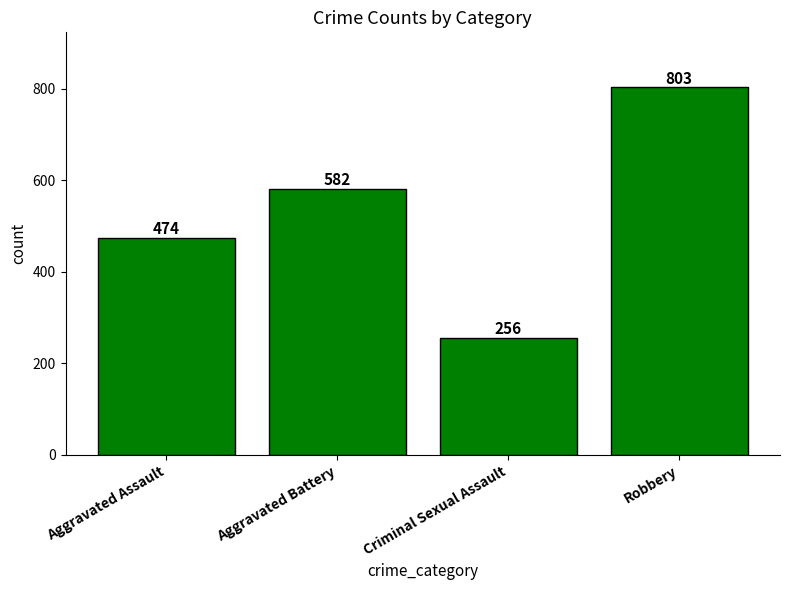

What value does the data have at Aggravated Battery, to the nearest 10?

580